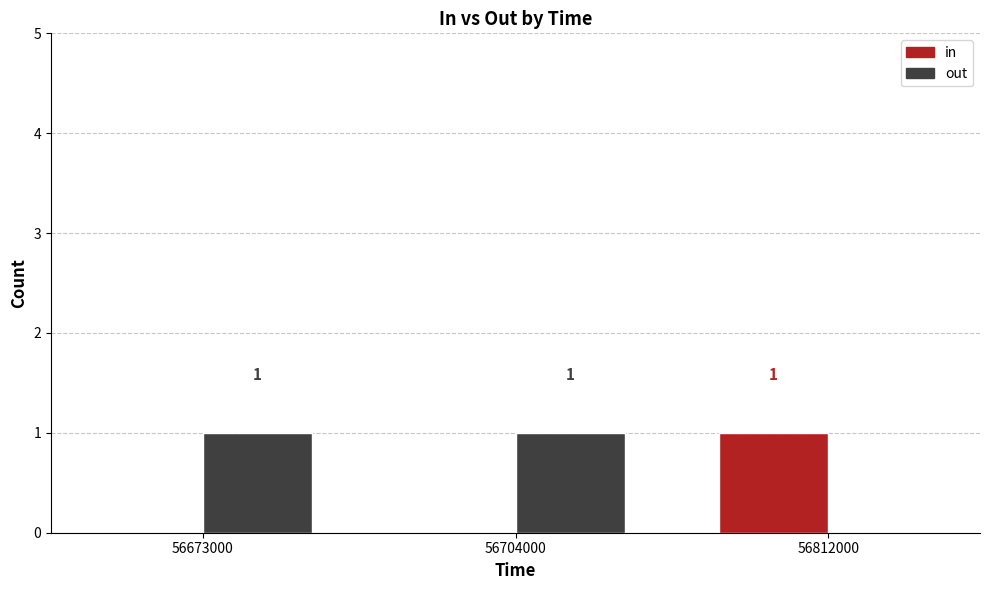

How many distinct data groups are displayed?

2